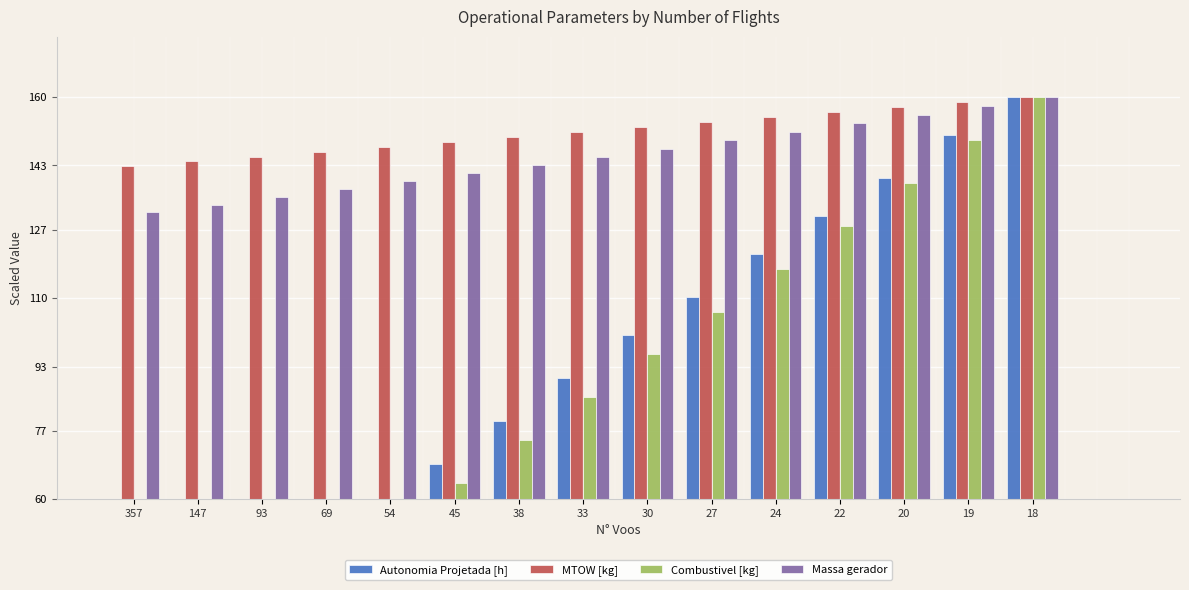

How many bars are there in total?

60